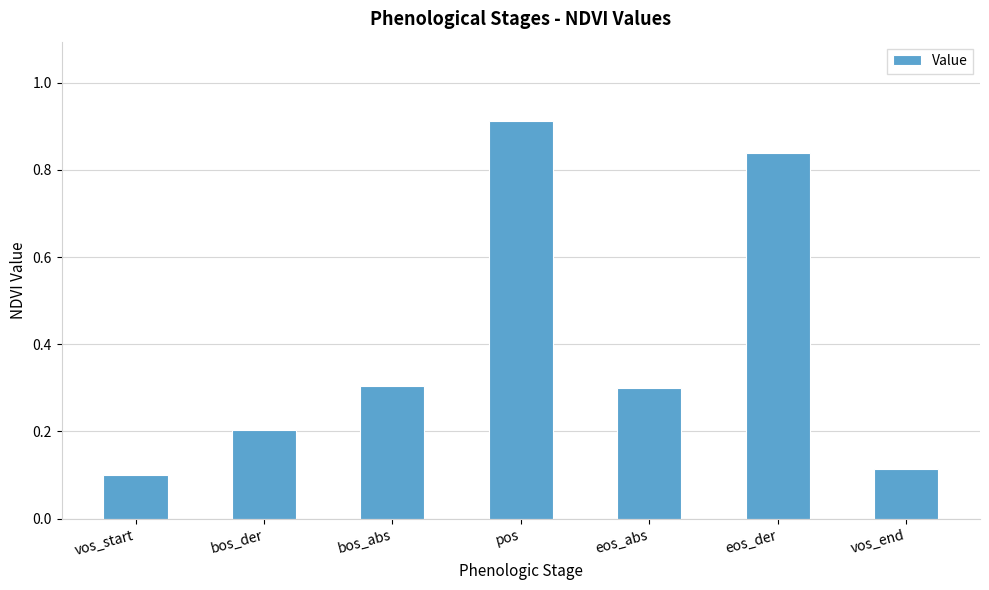

Which category has the highest value across all series?

pos